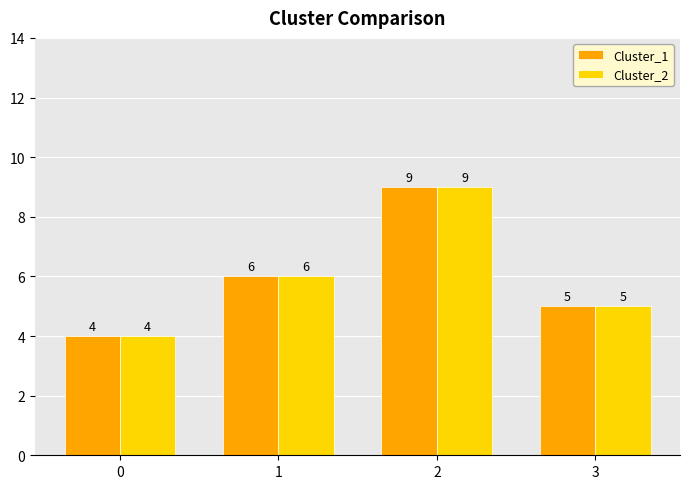

What is the approximate value of Cluster_1 at 2?

9